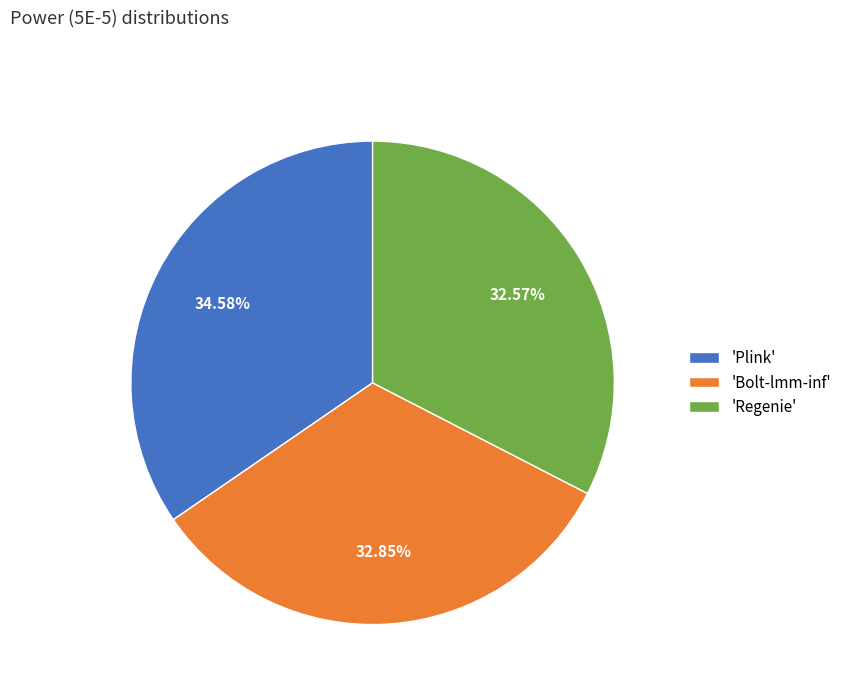

Is the sum of 'Plink' and 'Bolt-lmm-inf' greater than half?

Yes